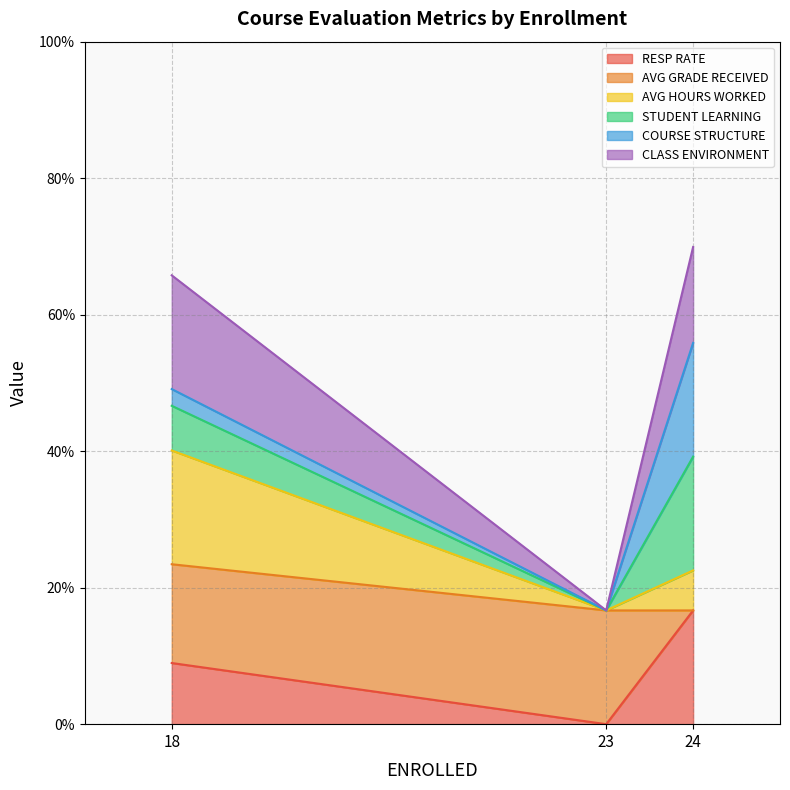

Reading left to right, what are the values for RESP RATE?

9.0	0.0	16.7